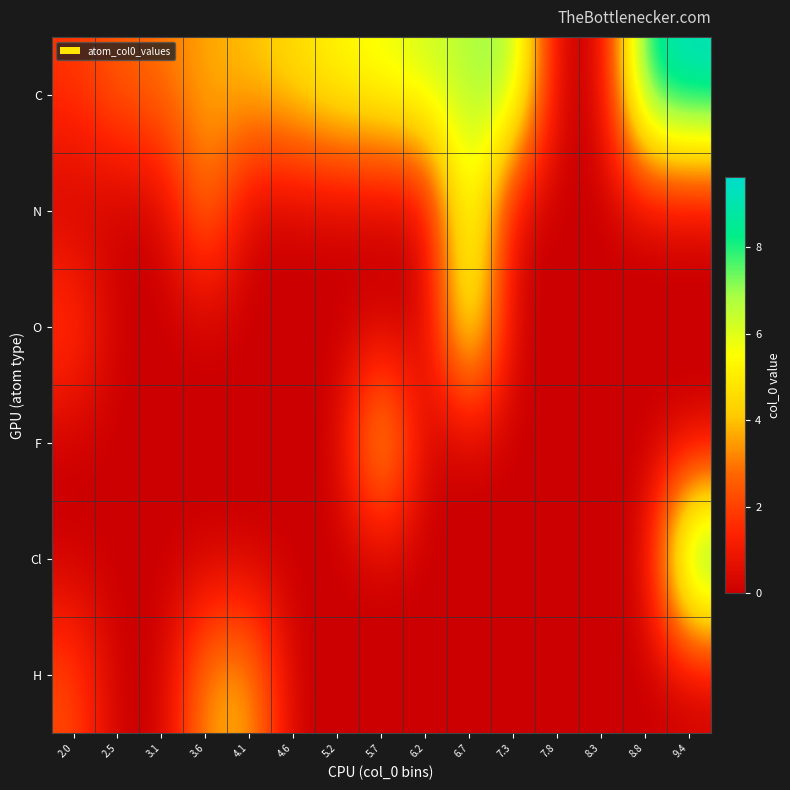

Which series has the largest total across all categories?

C